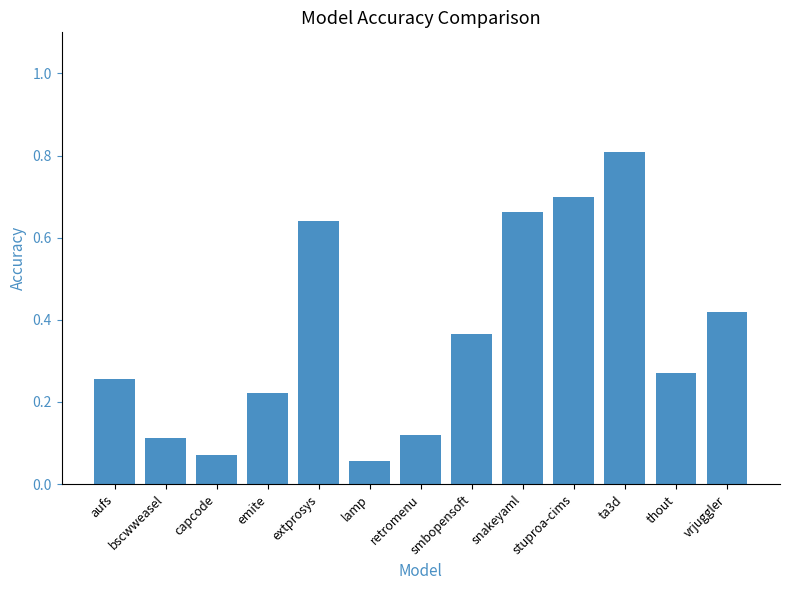

Between retromenu and capcode, which is larger?

retromenu